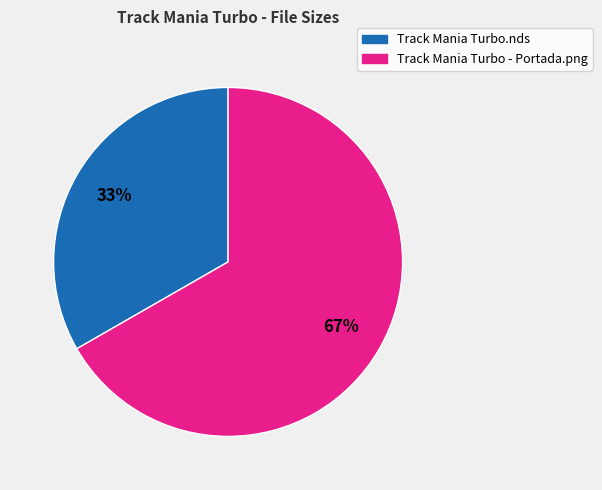

Which slice is the smallest?

Track Mania Turbo.nds